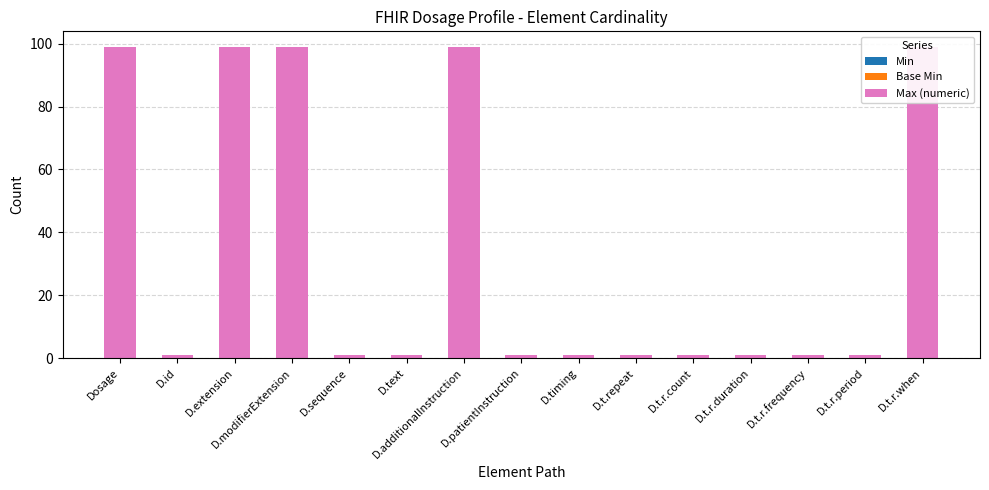

How many distinct data groups are displayed?

3